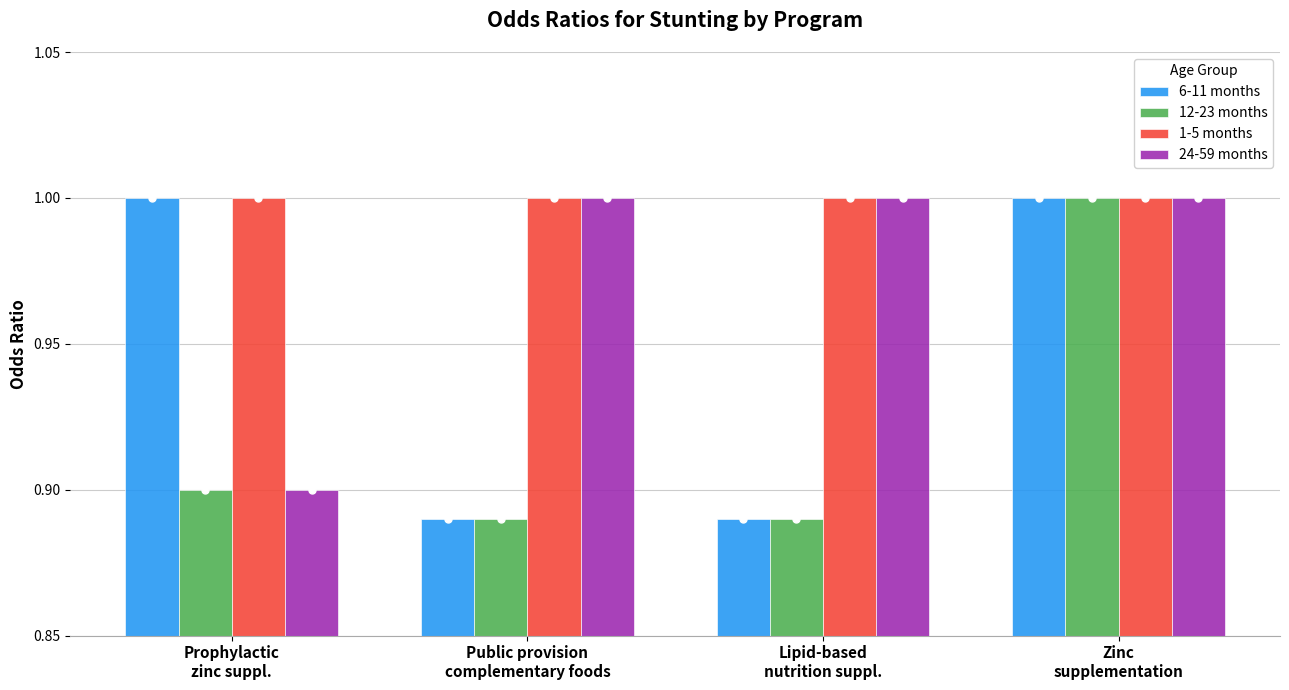

Which series has the largest total across all categories?

1-5 months